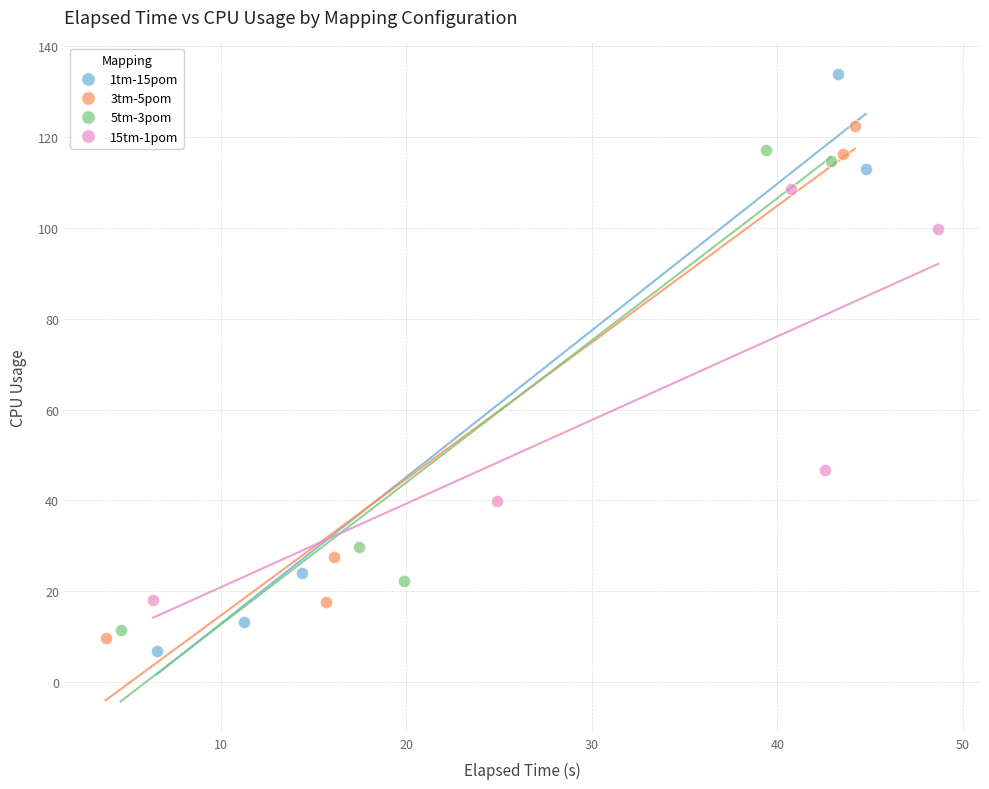

Which series has the widest spread of Y values?

1tm-15pom